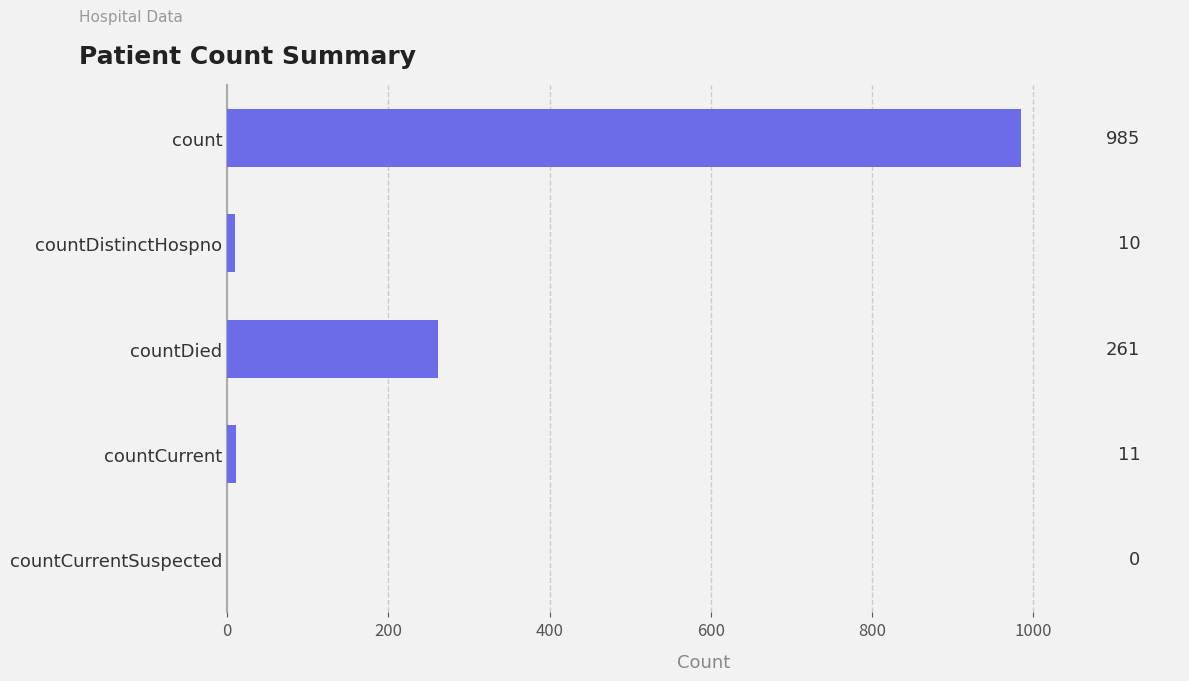

At which label is the value closest to 492?

countDied